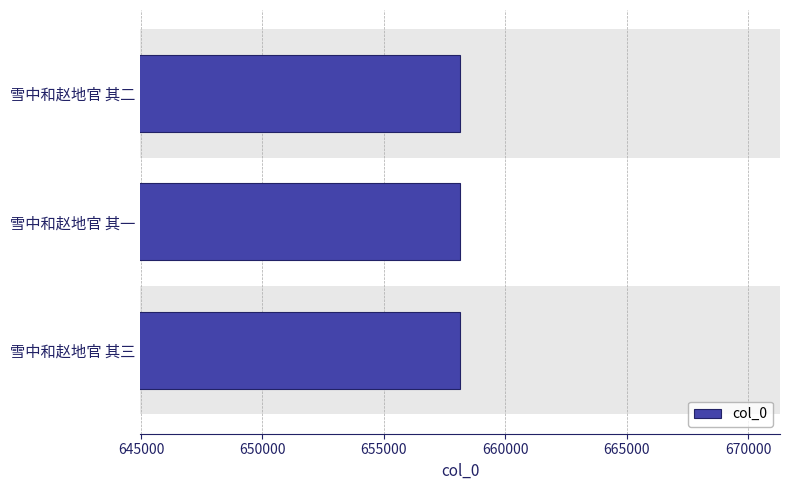

What is the minimum value shown in the chart?

658133